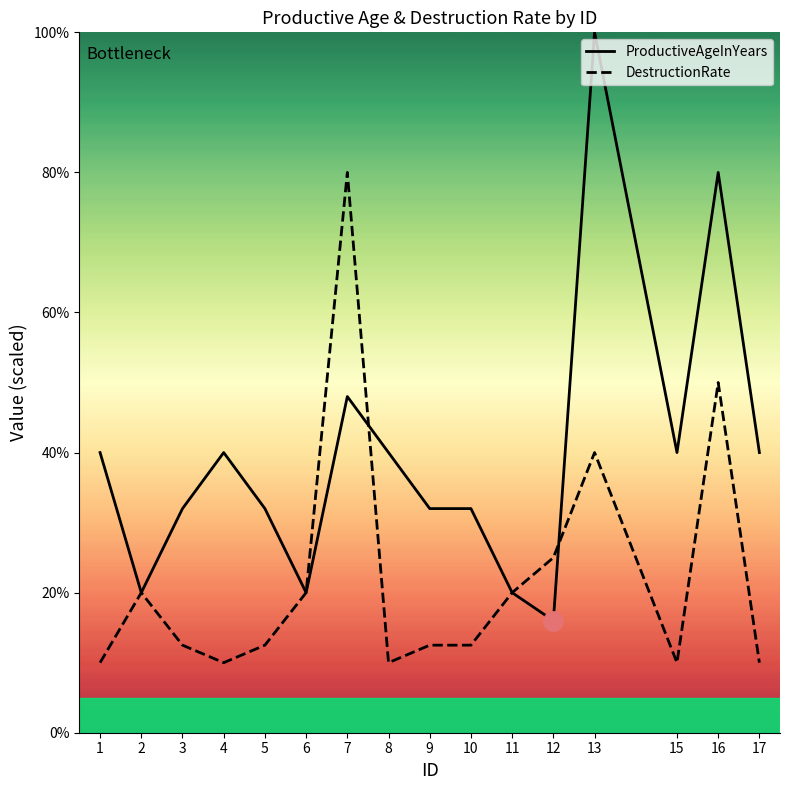

In ProductiveAgeInYears, how many points are higher than both neighbors (excluding endpoints)?

4